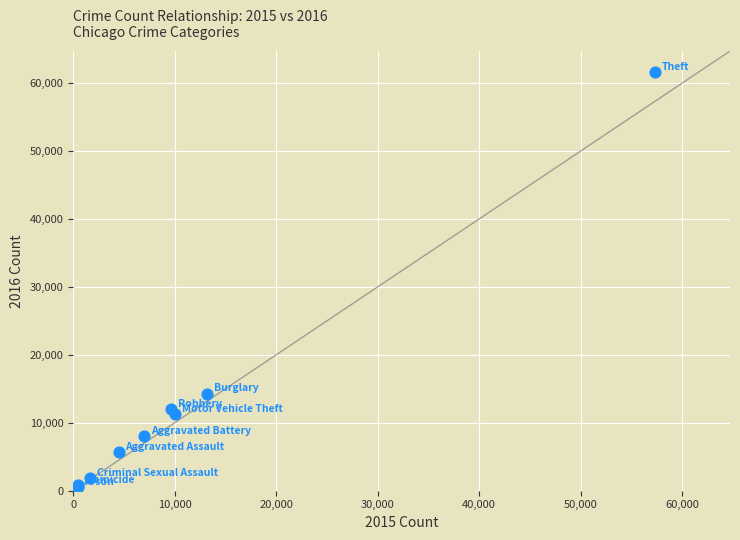

What Y value in the scatter plot is closest to 31069?

14289